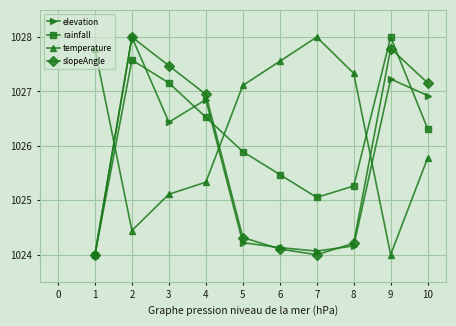

Rank the series at 7 from lowest to highest value.

slopeAngle, elevation, rainfall, temperature